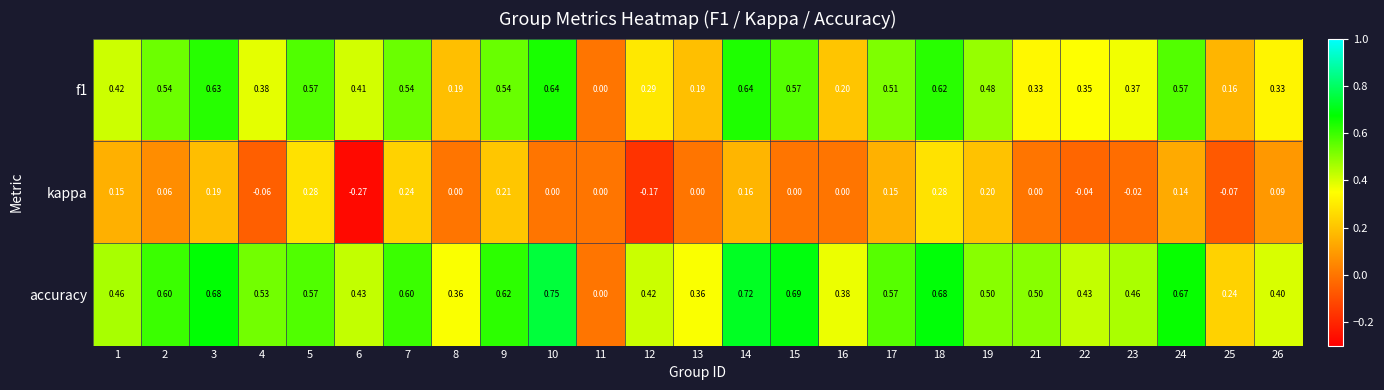

Count the number of categories in the chart.

25